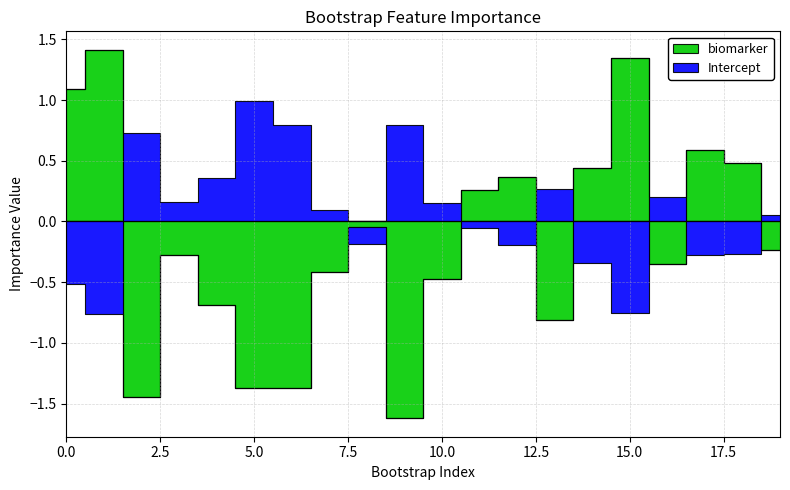

The Intercept series shows -0.3 at 14. True or false?

True